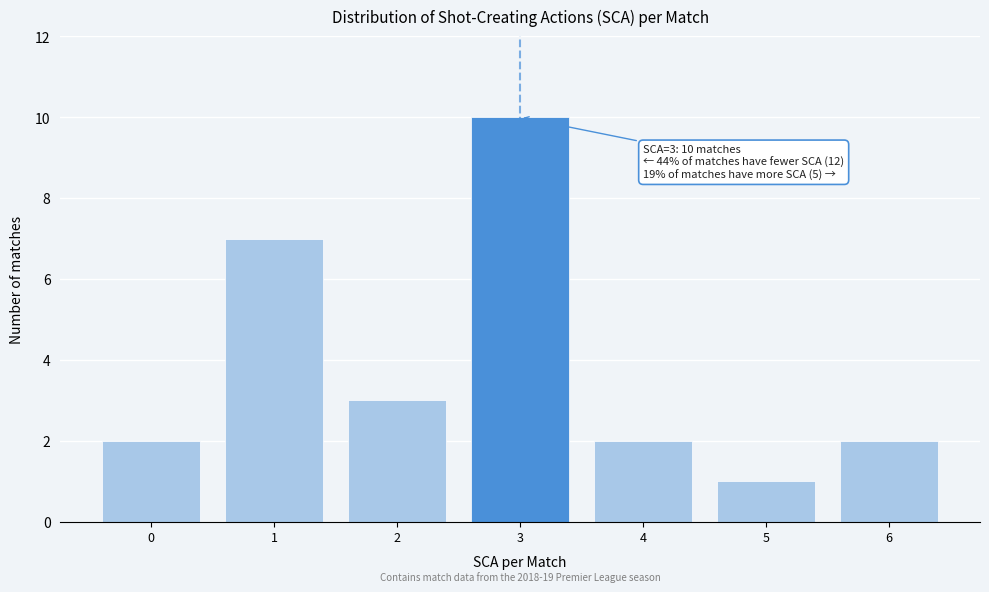

Which range on the x-axis has the tallest bar?

2.5 to 3.5